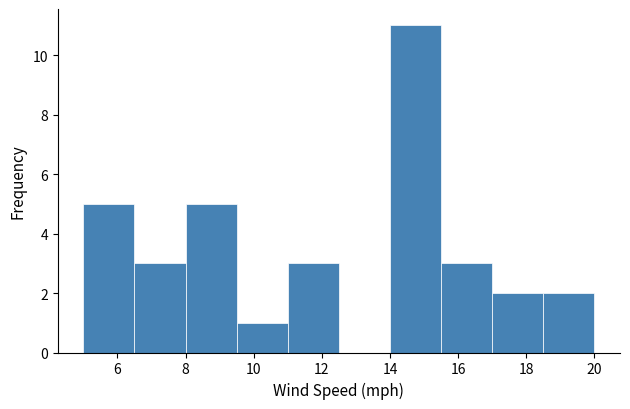

Reading left to right, transcribe this chart: for each bar, give the range it covers on the x-axis and its height. Neither the bar edges nor the heights are printed on the chart, so give them approximately, as read against the axes.

5.0 to 6.5: 5
6.5 to 8.0: 3
8.0 to 9.5: 5
9.5 to 11.0: 1
11.0 to 12.5: 3
12.5 to 14.0: 0
14.0 to 15.5: 11
15.5 to 17.0: 3
17.0 to 18.5: 2
18.5 to 20.0: 2